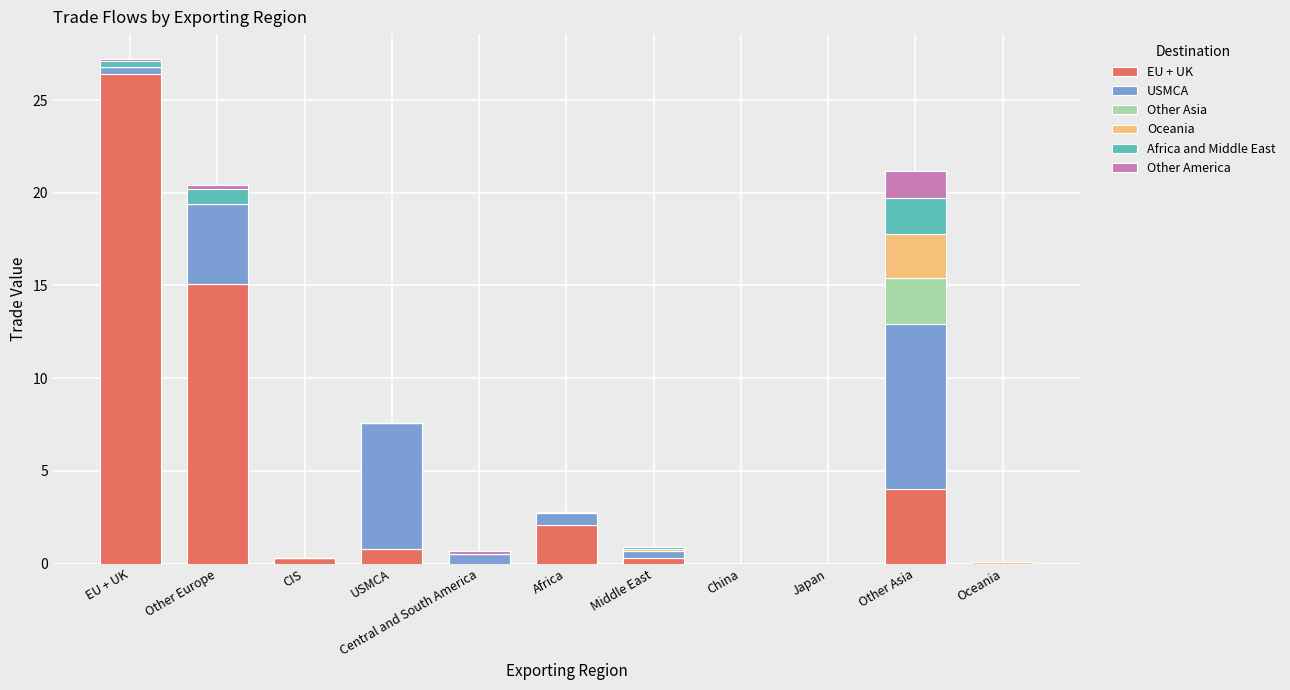

At which label does EU + UK reach its peak?

EU + UK